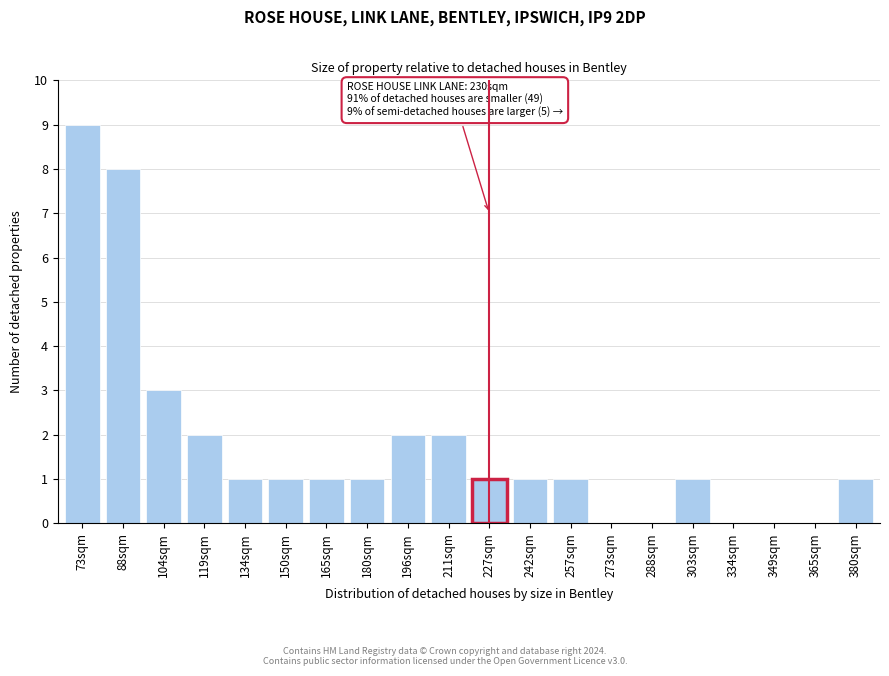

Reading left to right, transcribe all the data shown in this chart.

73sqm=9	88sqm=8	104sqm=3	119sqm=2	134sqm=1	150sqm=1	165sqm=1	180sqm=1	196sqm=2	211sqm=2	227sqm=1	242sqm=1	257sqm=1	273sqm=0	288sqm=0	303sqm=1	334sqm=0	349sqm=0	365sqm=0	380sqm=1